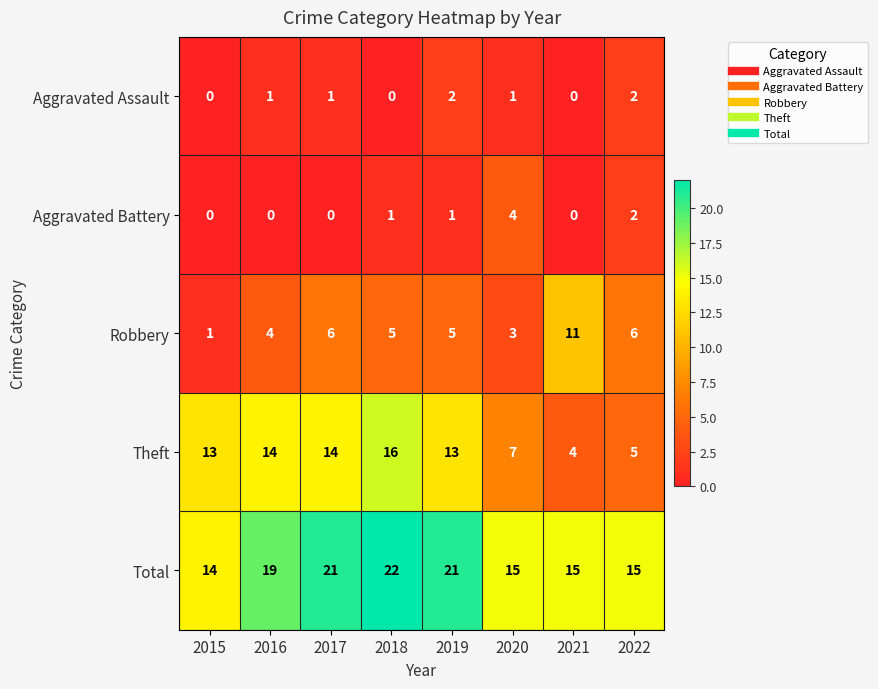

The Aggravated Assault series shows 2 at 2019. True or false?

True